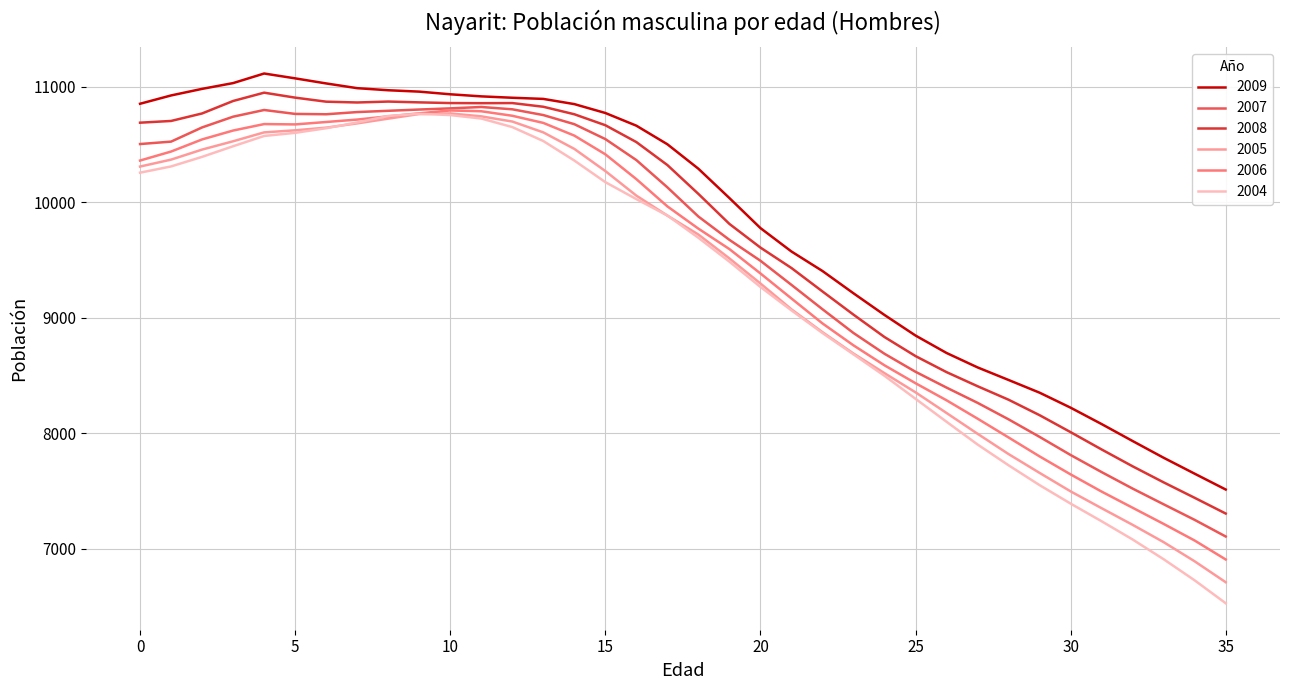

Which series has the largest range (max minus min)?

2004